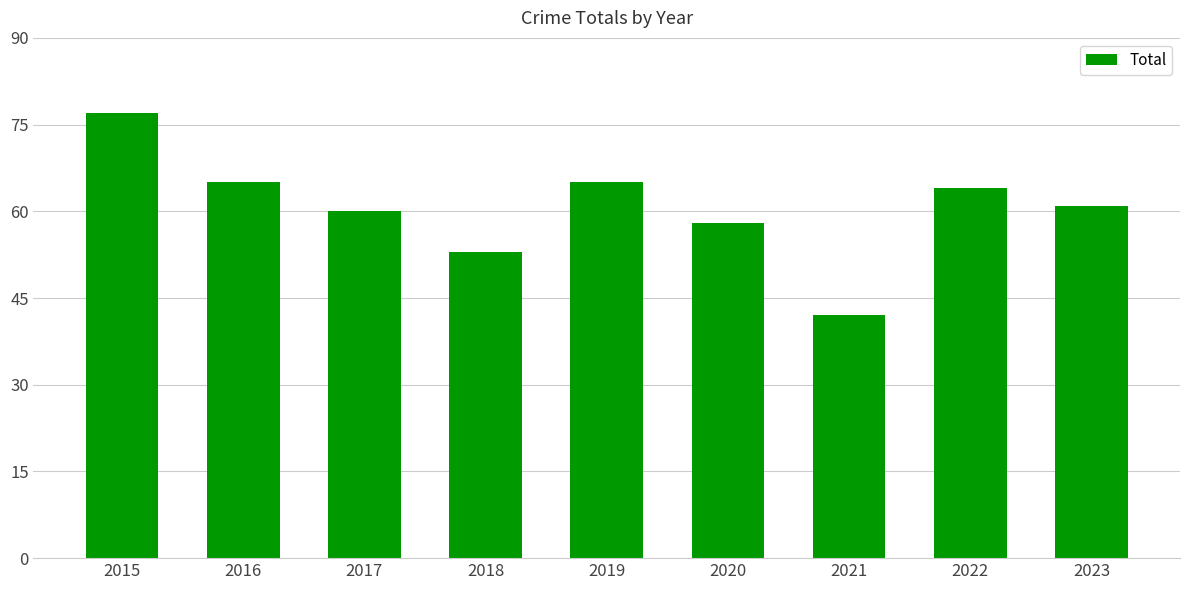

What is the minimum value shown in the chart?

42